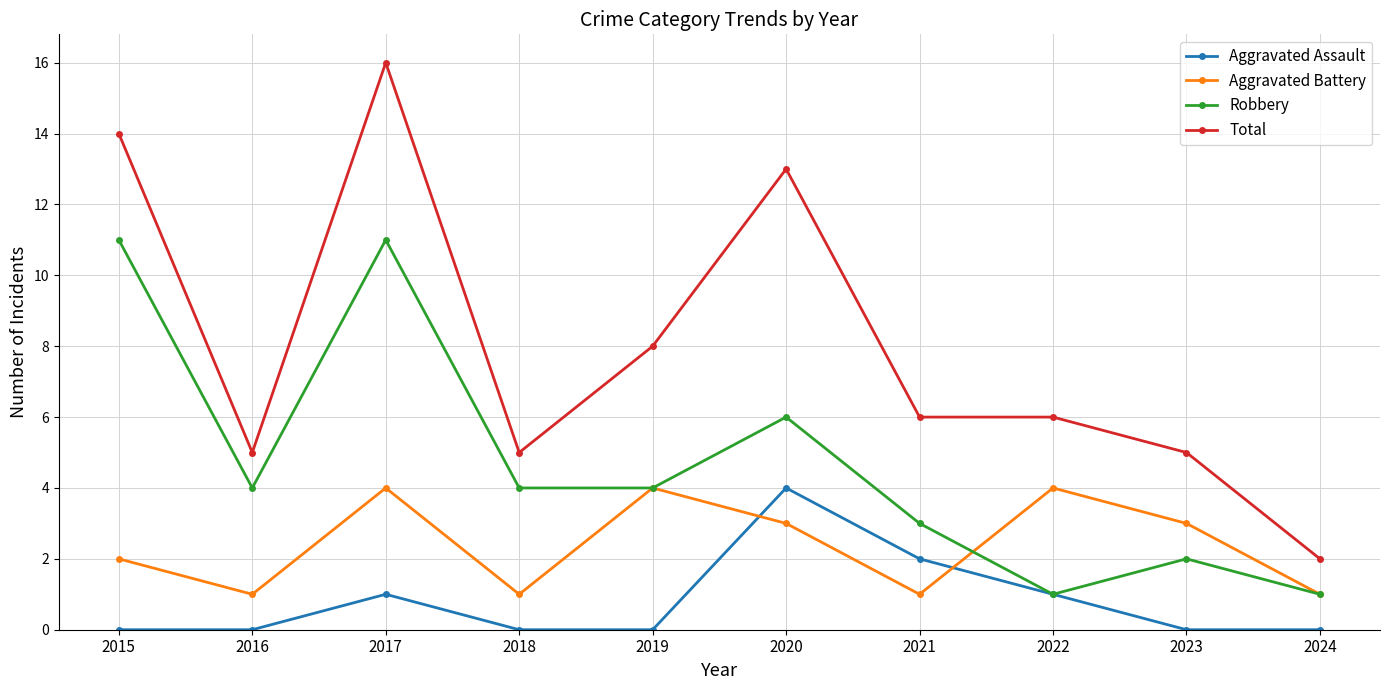

Reading left to right, transcribe all the data shown in this chart.

Aggravated Assault: 2015=0	2016=0	2017=1	2018=0	2019=0	2020=4	2021=2	2022=1	2023=0	2024=0
Aggravated Battery: 2015=2	2016=1	2017=4	2018=1	2019=4	2020=3	2021=1	2022=4	2023=3	2024=1
Robbery: 2015=11	2016=4	2017=11	2018=4	2019=4	2020=6	2021=3	2022=1	2023=2	2024=1
Total: 2015=14	2016=5	2017=16	2018=5	2019=8	2020=13	2021=6	2022=6	2023=5	2024=2